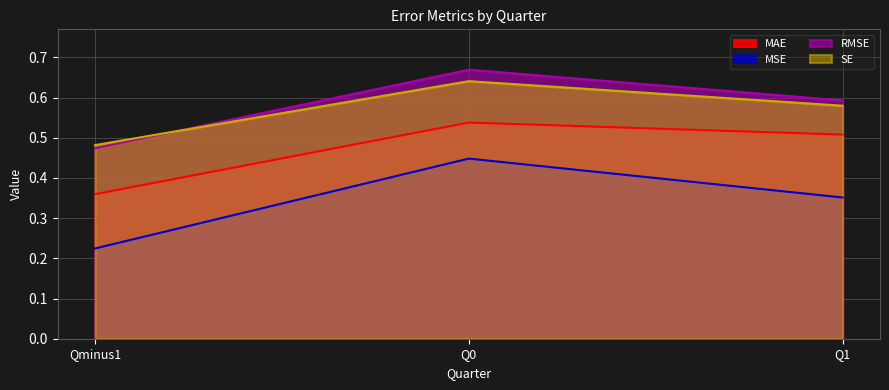

What position from the right is Q0?

2